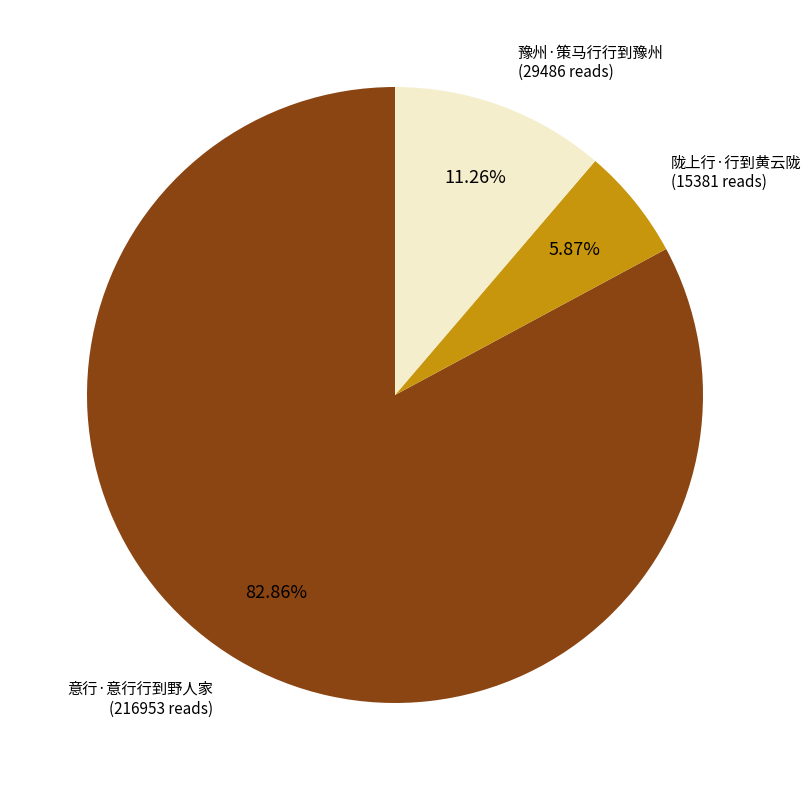

Does any single category account for the majority?

Yes